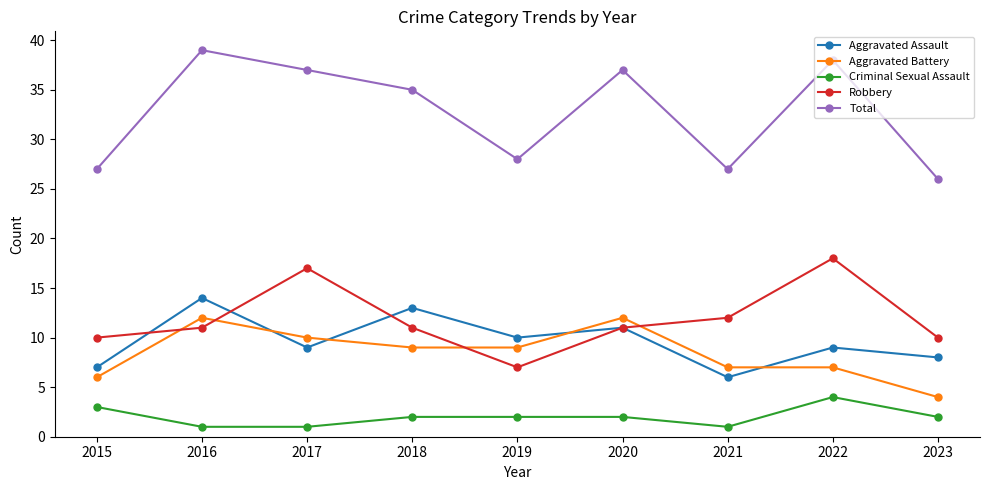

True or false: Aggravated Battery and Total intersect in this chart.

False